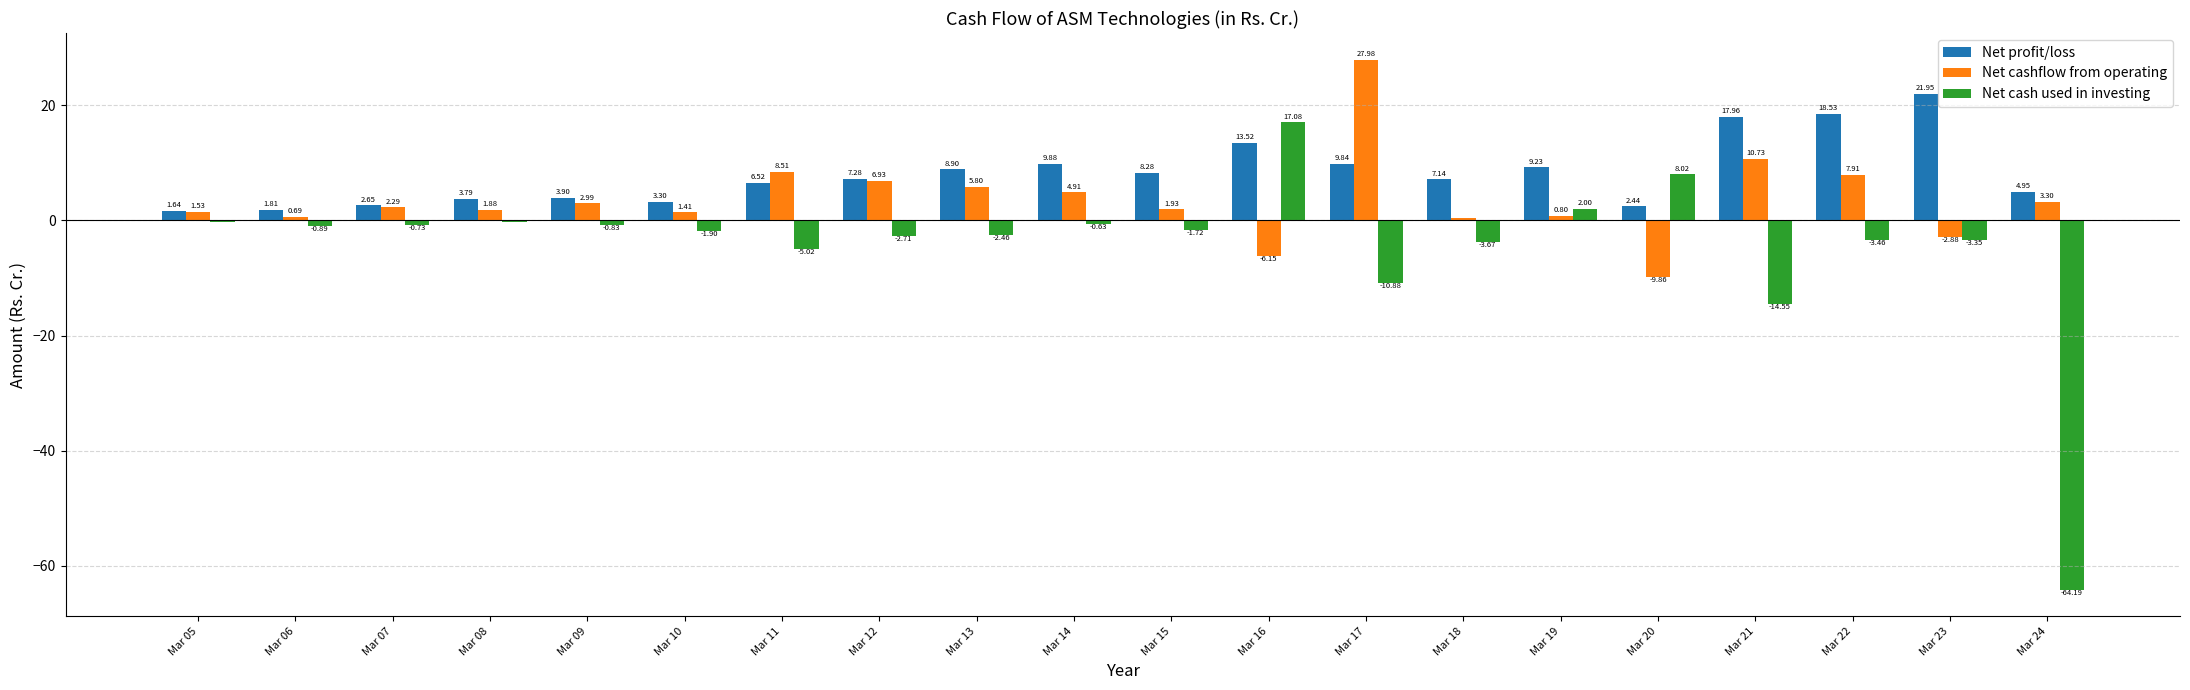

What is the total value across all series at Mar 13?

12.2